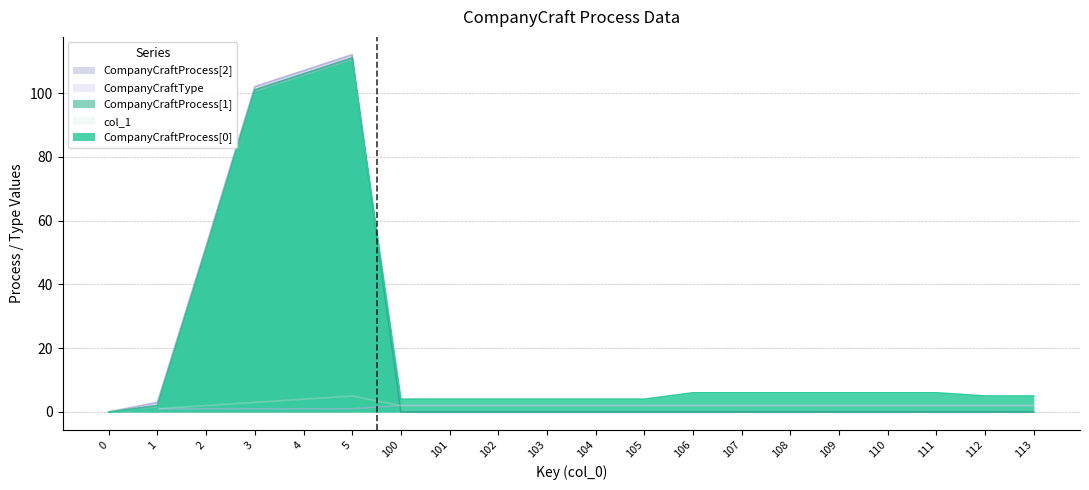

Does the chart display data point markers on the line(s)?

No